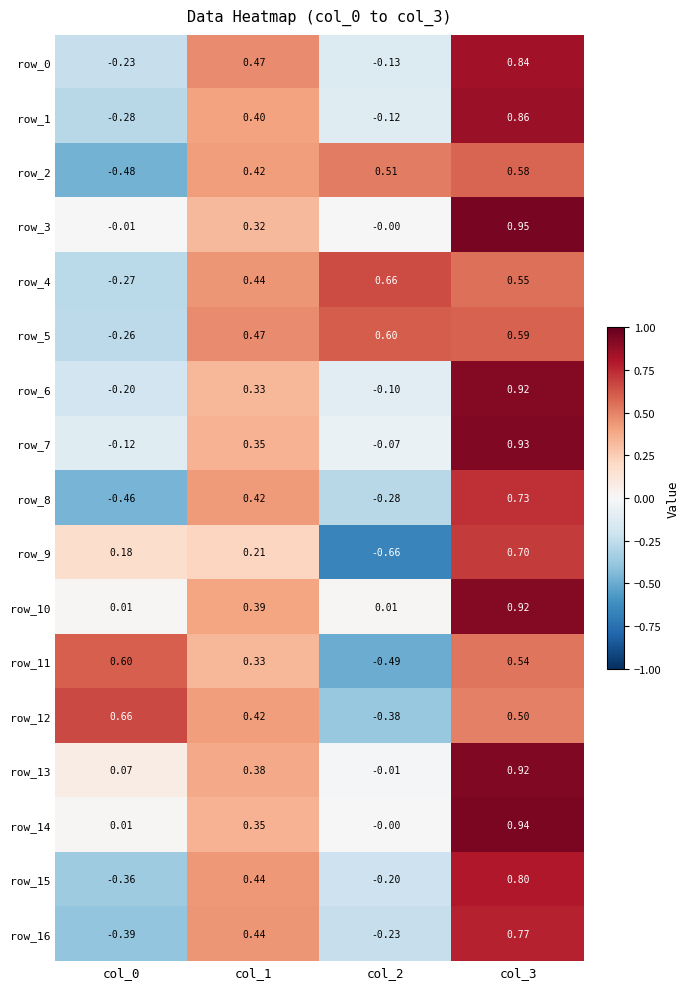

What is the difference between the row_15 values at col_3 and col_2?

1.0